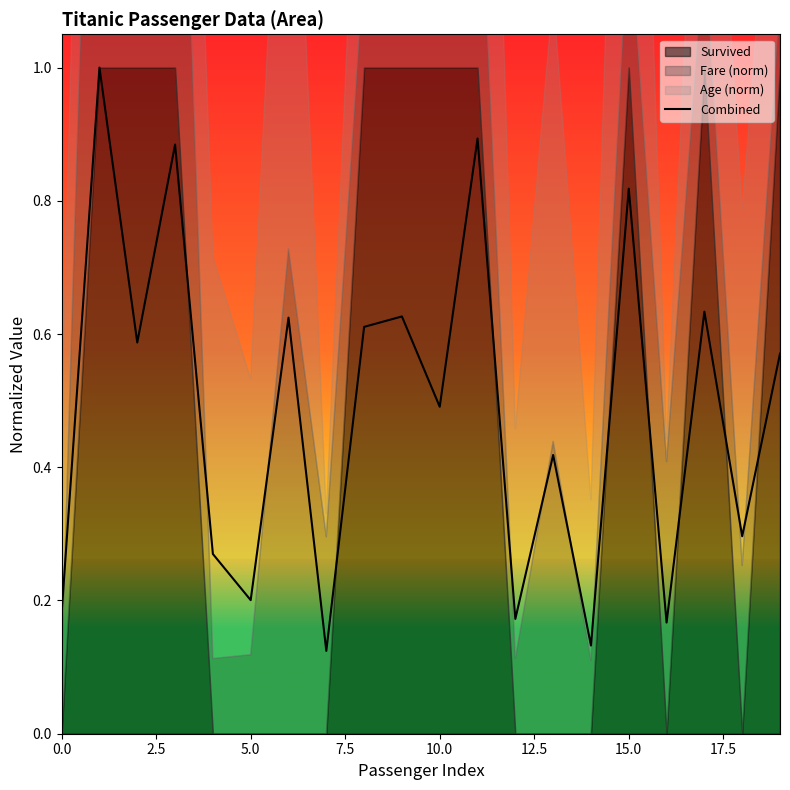

What is the highest value of the Combined series?

1.0